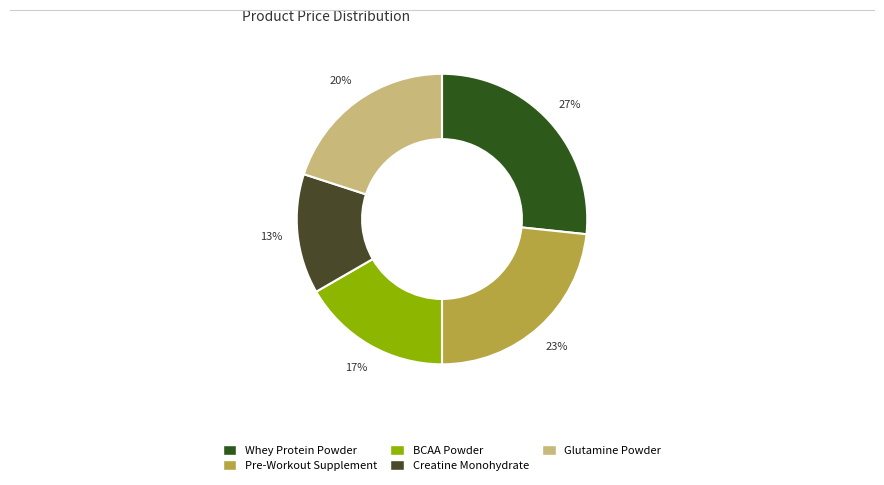

To the nearest percent, what is the combined percentage of Glutamine Powder and BCAA Powder?

37%